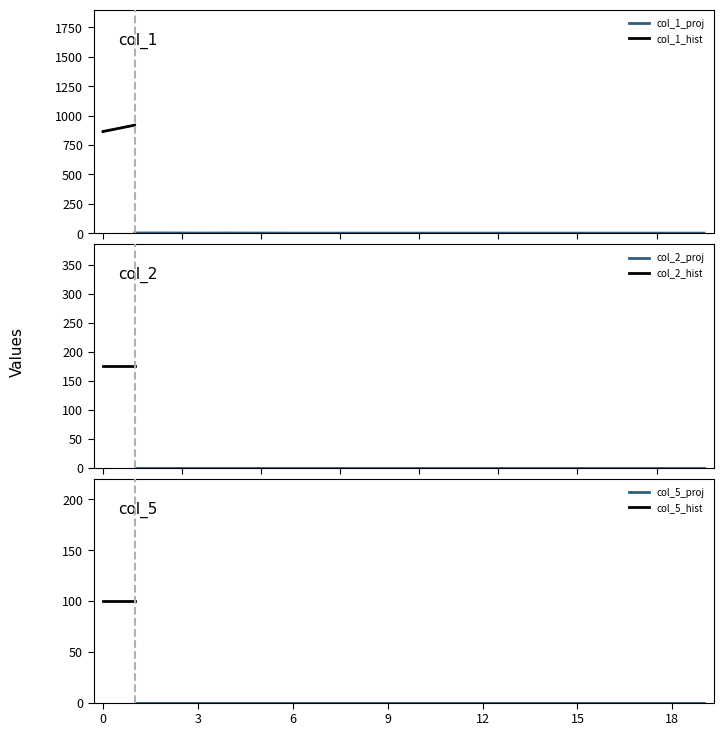

True or false: col_5 and col_1 intersect in this chart.

False